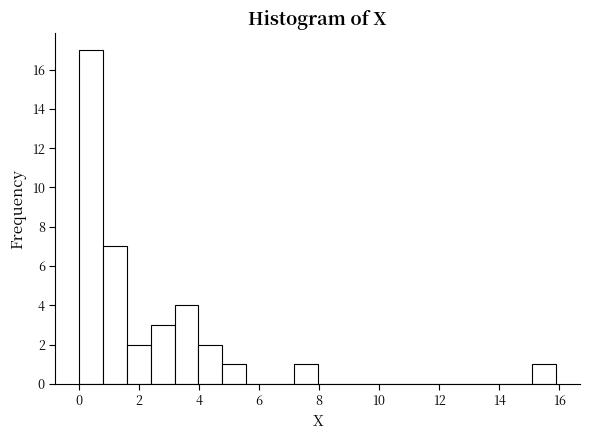

Around what value on the x-axis is the tallest bar? Give the approximate position of its centre, as read against the axis.

0.4